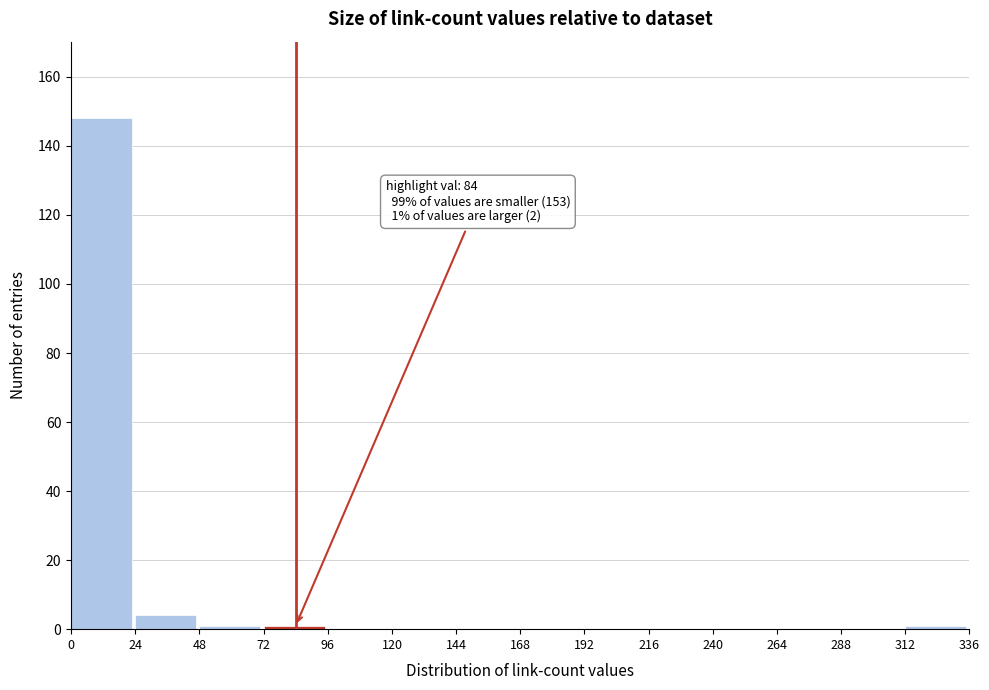

Which range on the x-axis has the tallest bar?

0 to 24